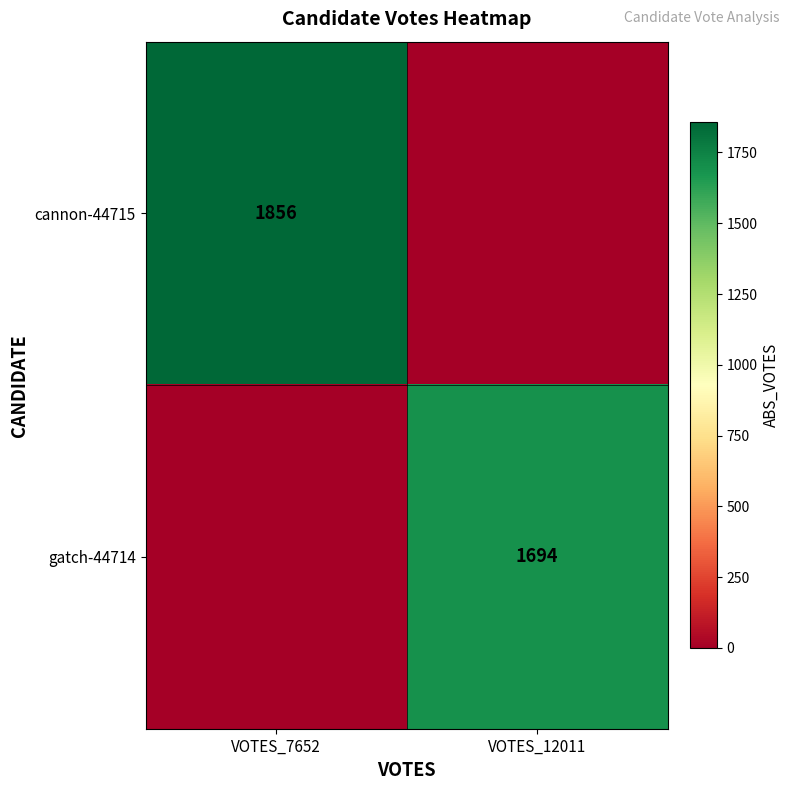

At how many categories does at least one series exceed 726?

2